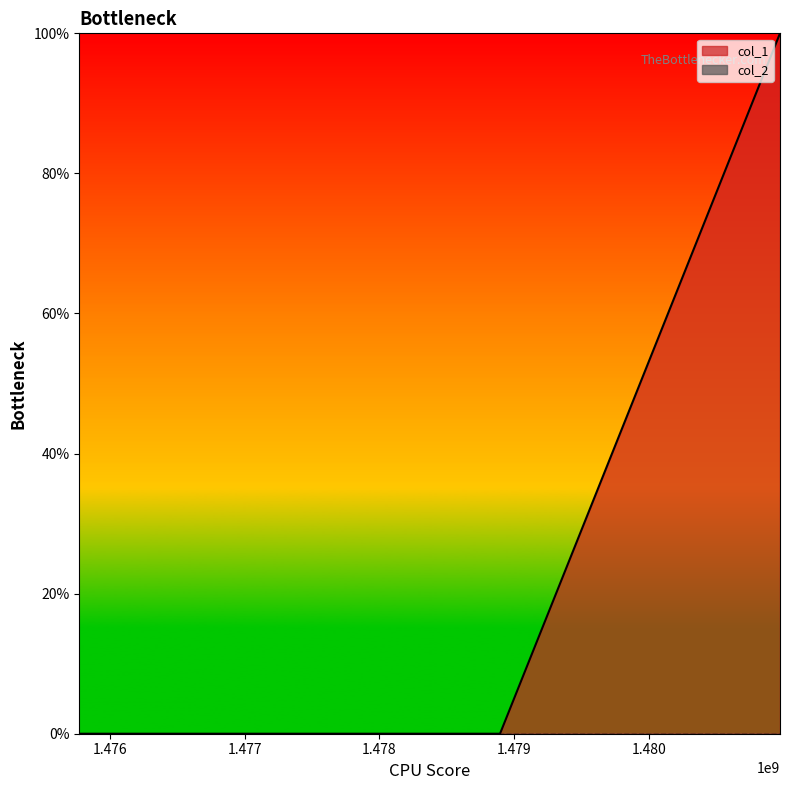

True or false: the data shows 0 at 1478895299.

True